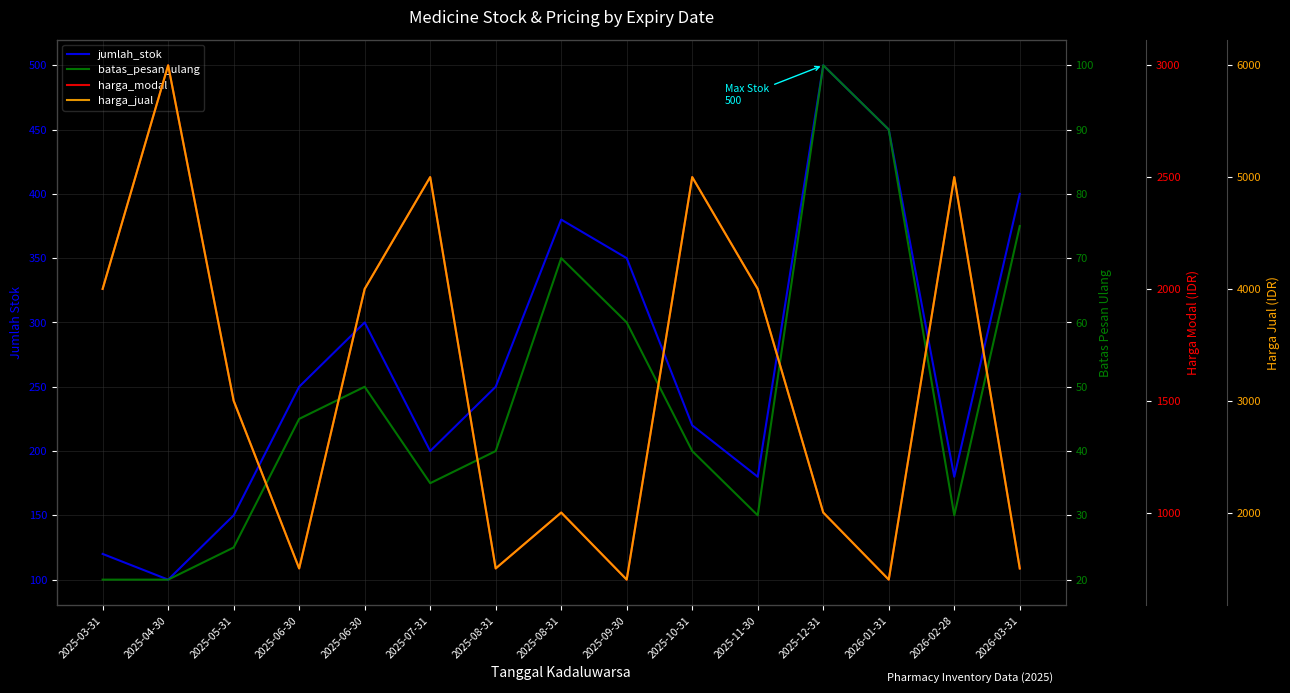

What is the total value across all series at 2025-11-30?

6210